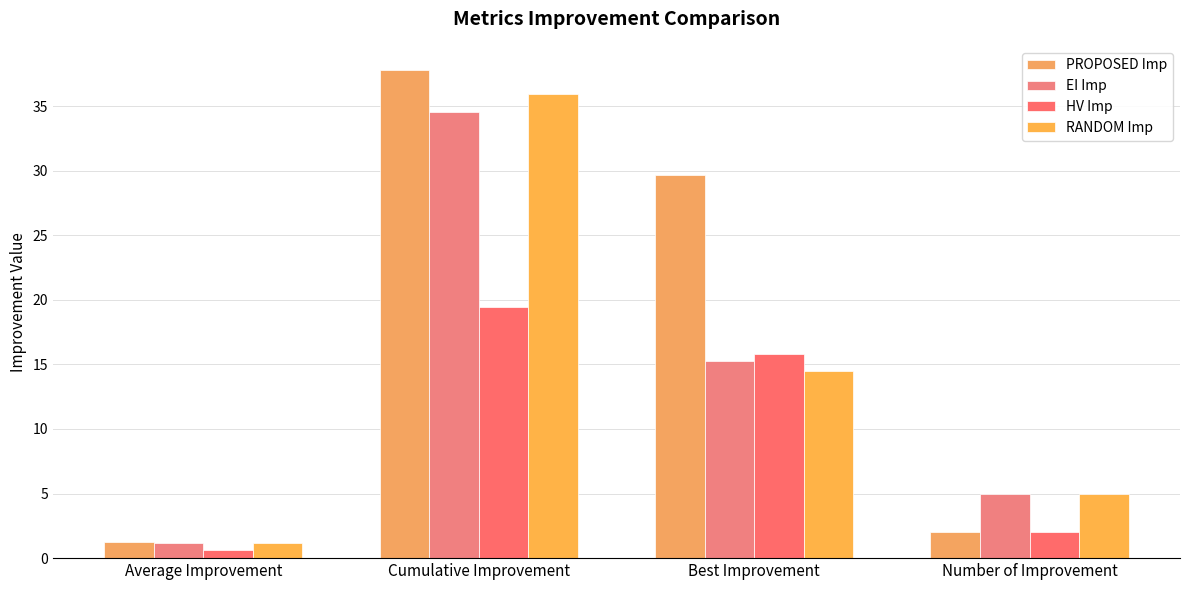

Does the chart contain stacked bars?

No